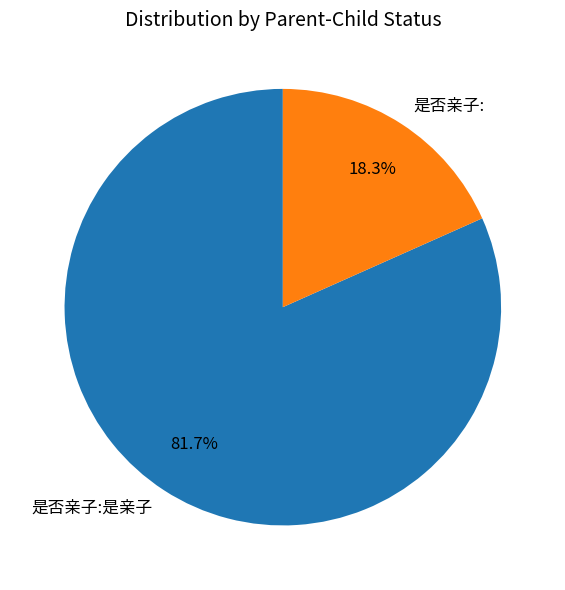

To the nearest percent, what is the difference between the 是否亲子:是亲子 and 是否亲子: slice percentages?

63%